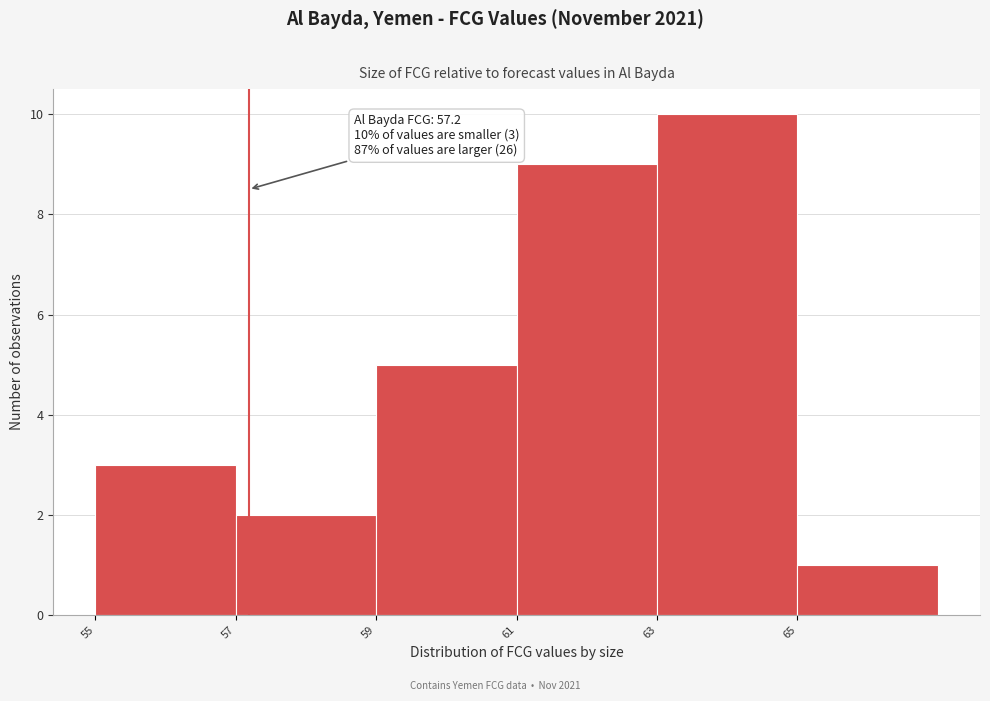

Over which range of the x-axis is the bar tallest?

63 to 65